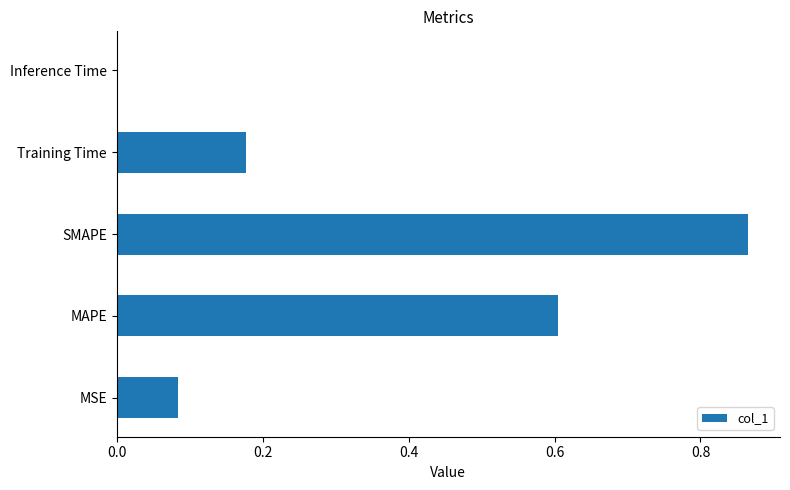

How many series are shown in this chart?

1